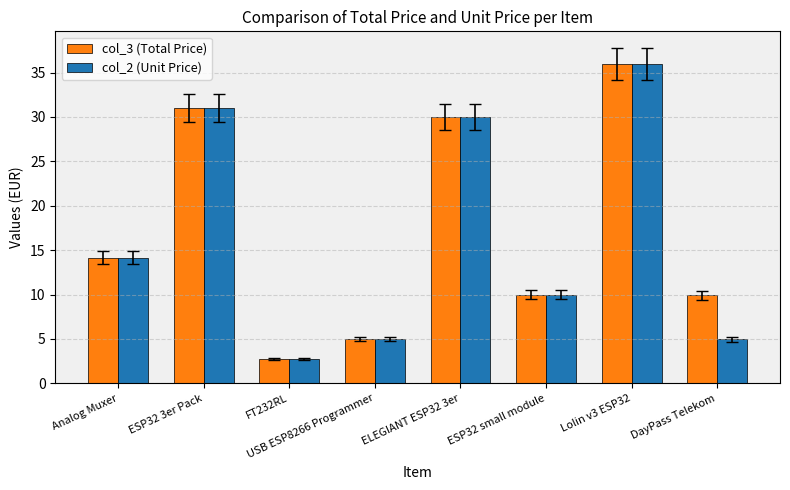

Where does the col_3 (Total Price) series first go above 14?

Analog Muxer